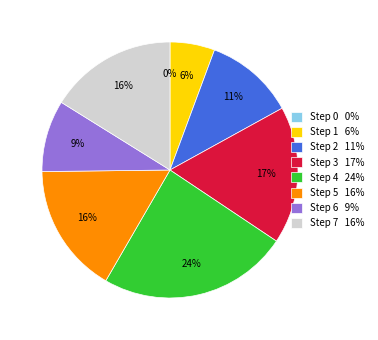

To the nearest percent, what is the difference between the Step 3 and Step 2 slice percentages?

6%